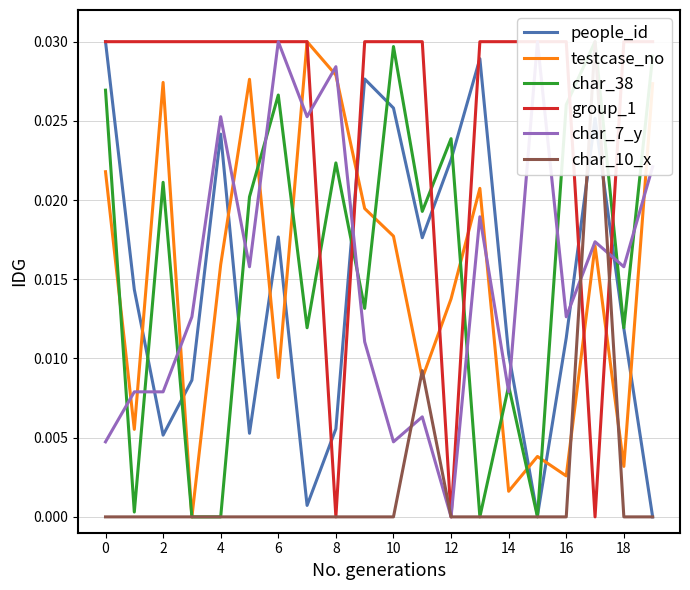

How many categories are shown in the chart?

20